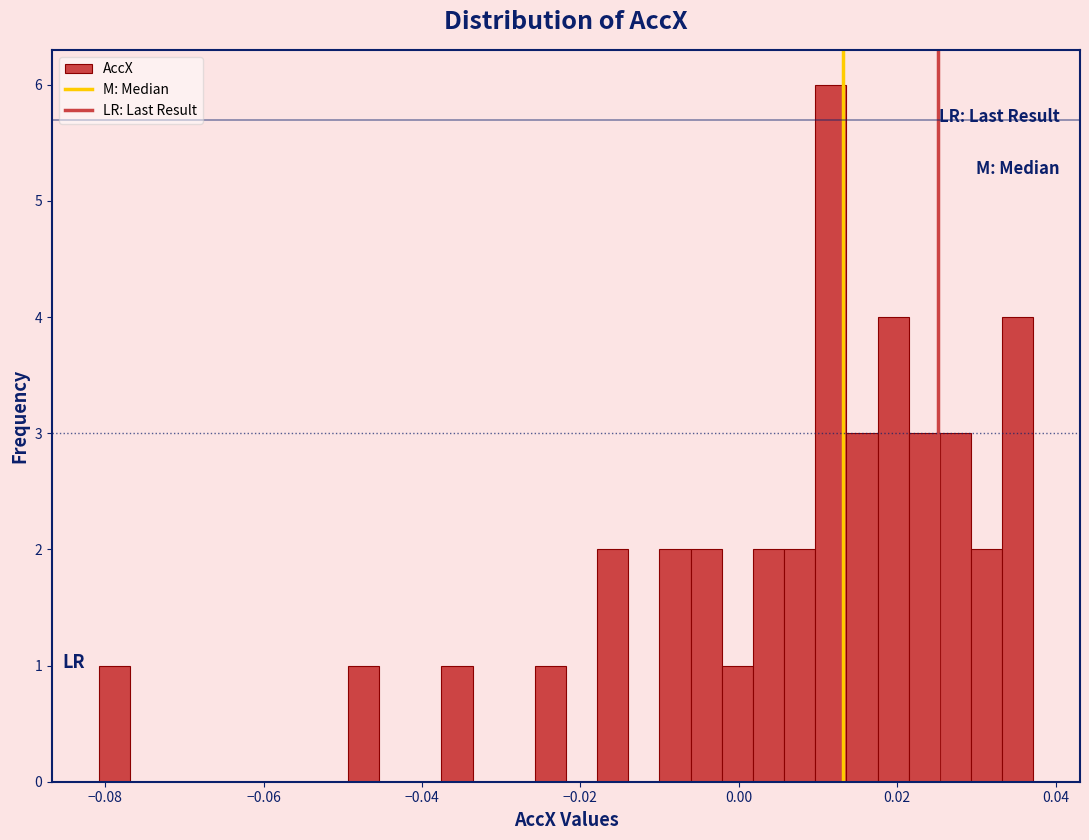

Around what value on the x-axis is the tallest bar? Give the approximate position of its centre, as read against the axis.

0.012